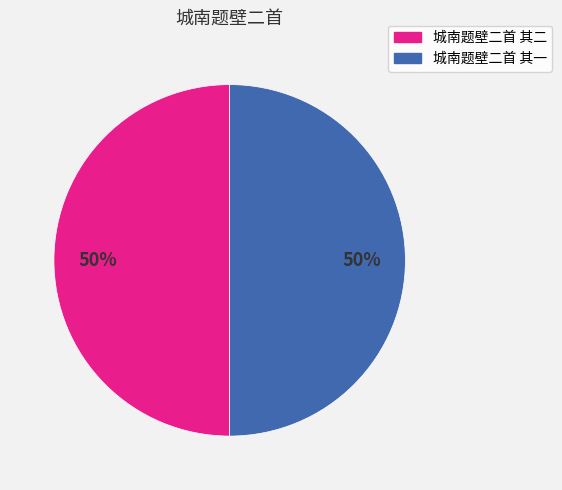

What percentage is the 城南题壁二首 其二 slice, to the nearest percent?

50%